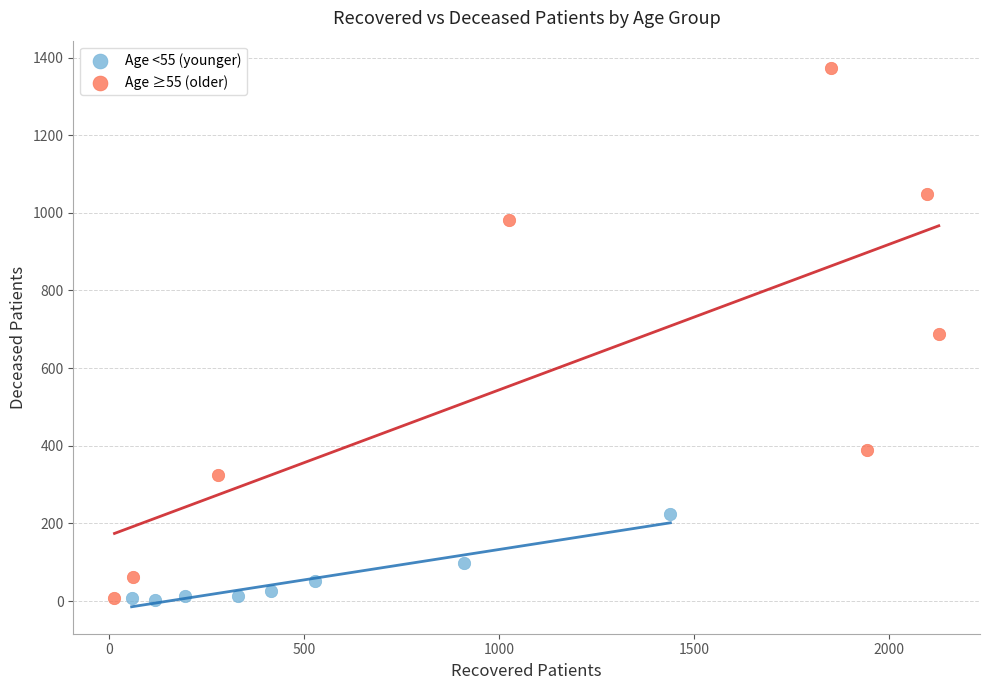

Which series has the widest spread of Y values?

Age ≥55 (older)